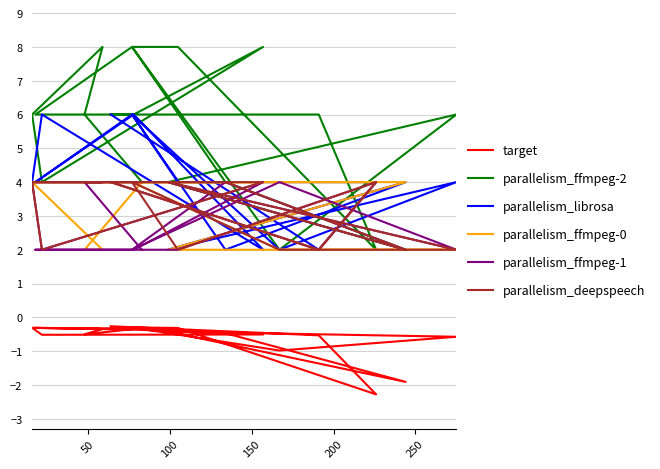

Which series has the largest total across all categories?

parallelism_ffmpeg-2